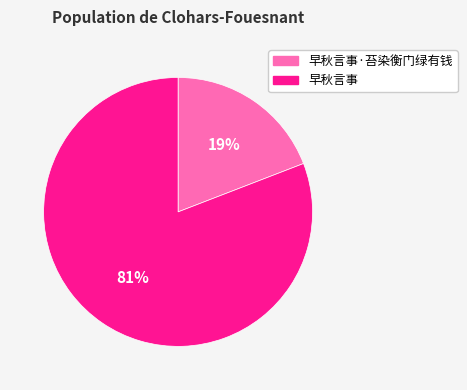

Is there any slice that represents more than half of the pie?

Yes